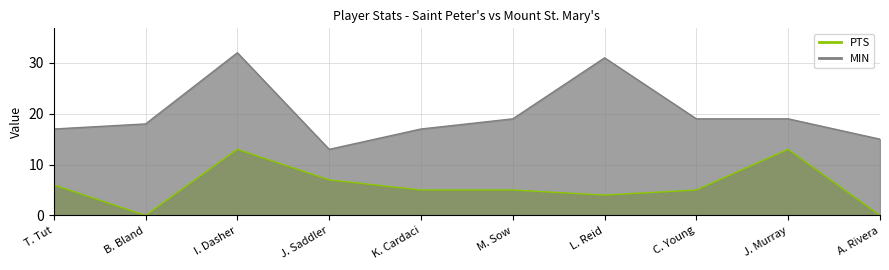

At which category is the sum across all series the highest?

I. Dasher